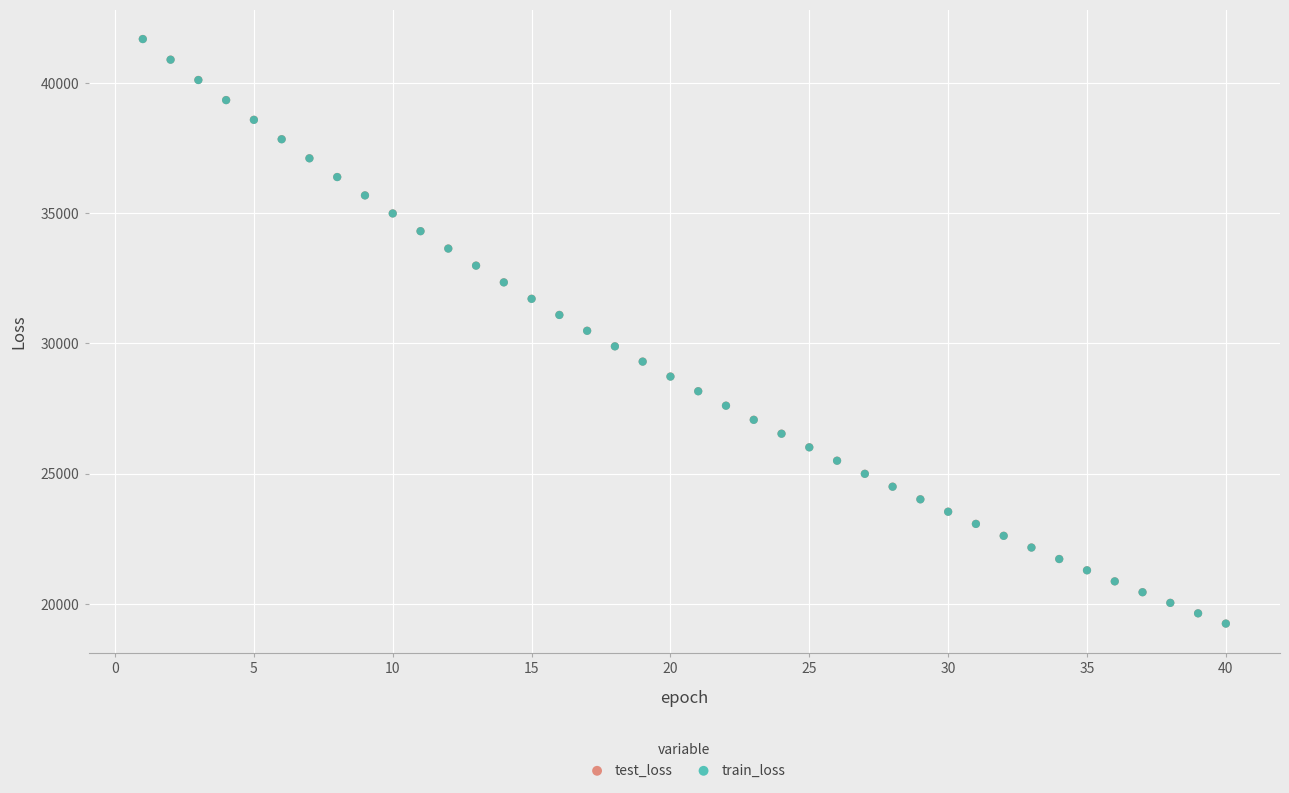

Which series has the widest spread of Y values?

test_loss